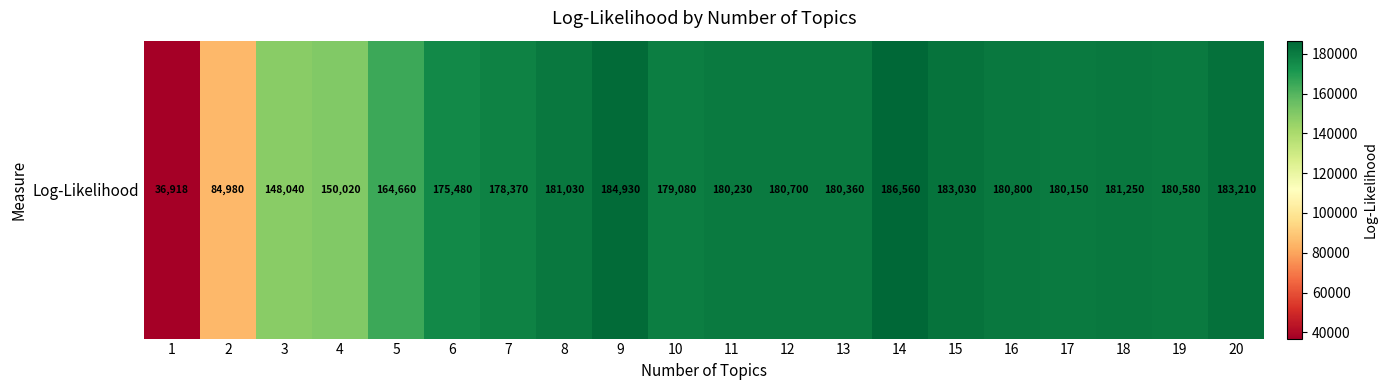

The value at 10 is 122204. True or false?

False